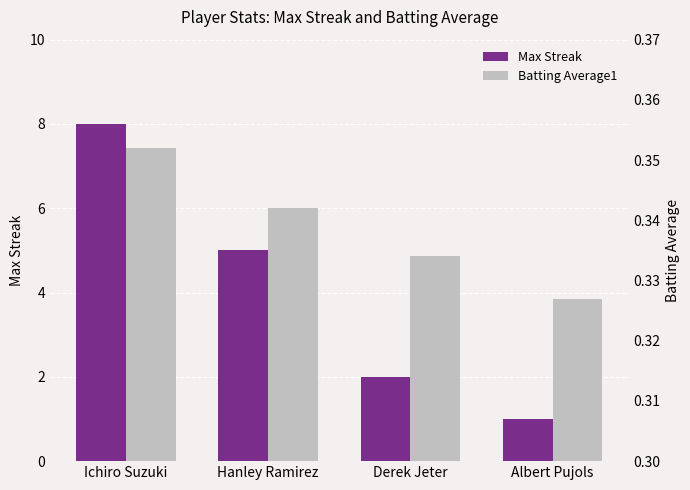

What is the average value of the Batting Average1 series?

0.3